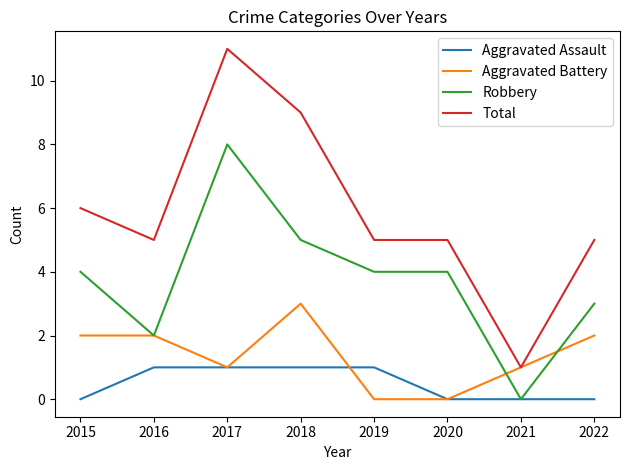

After their last crossing, which series has the higher values: Aggravated Battery or Robbery?

Robbery